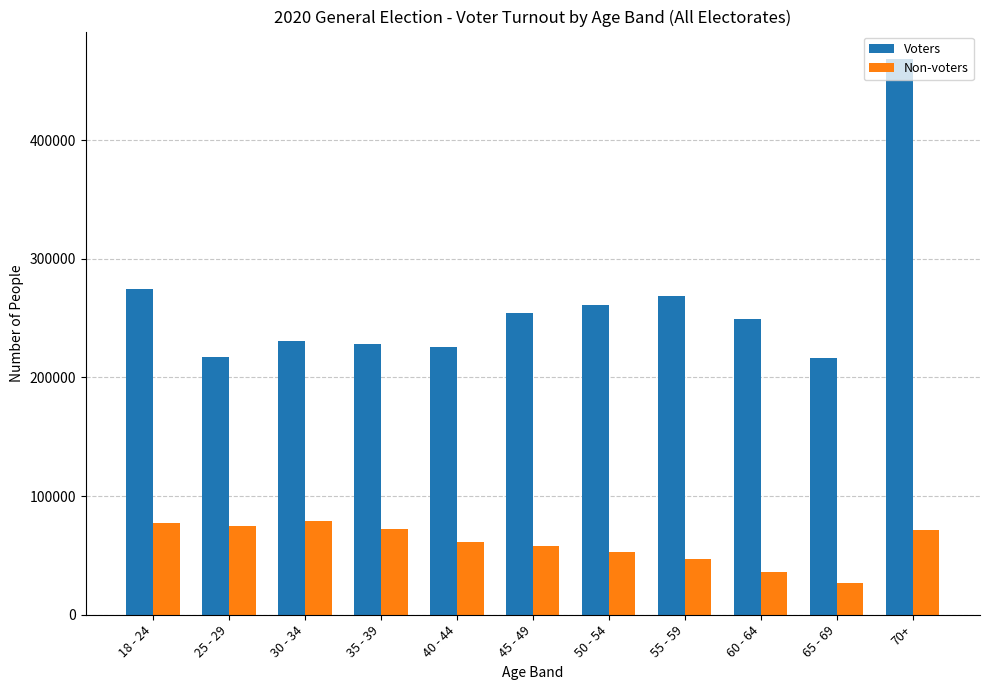

Where does the Voters series first go above 248906?

18 - 24